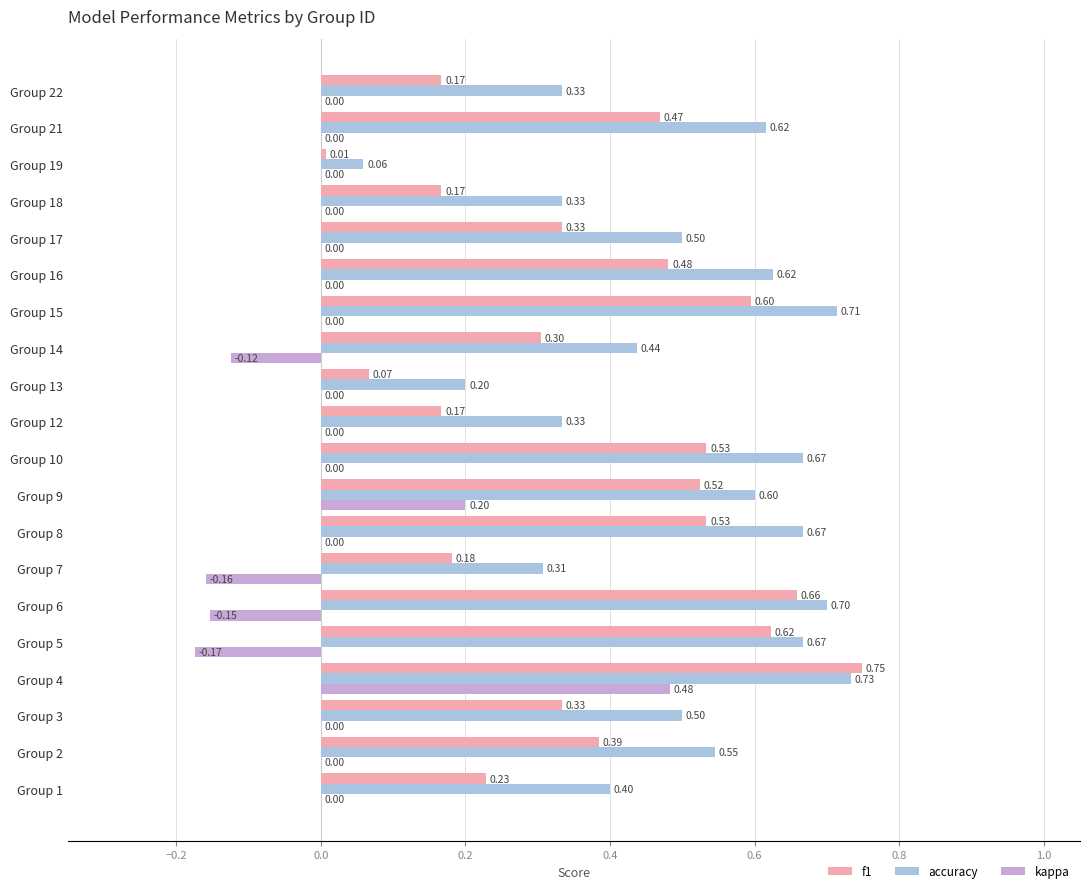

Which category has the highest value across all series?

Group 4